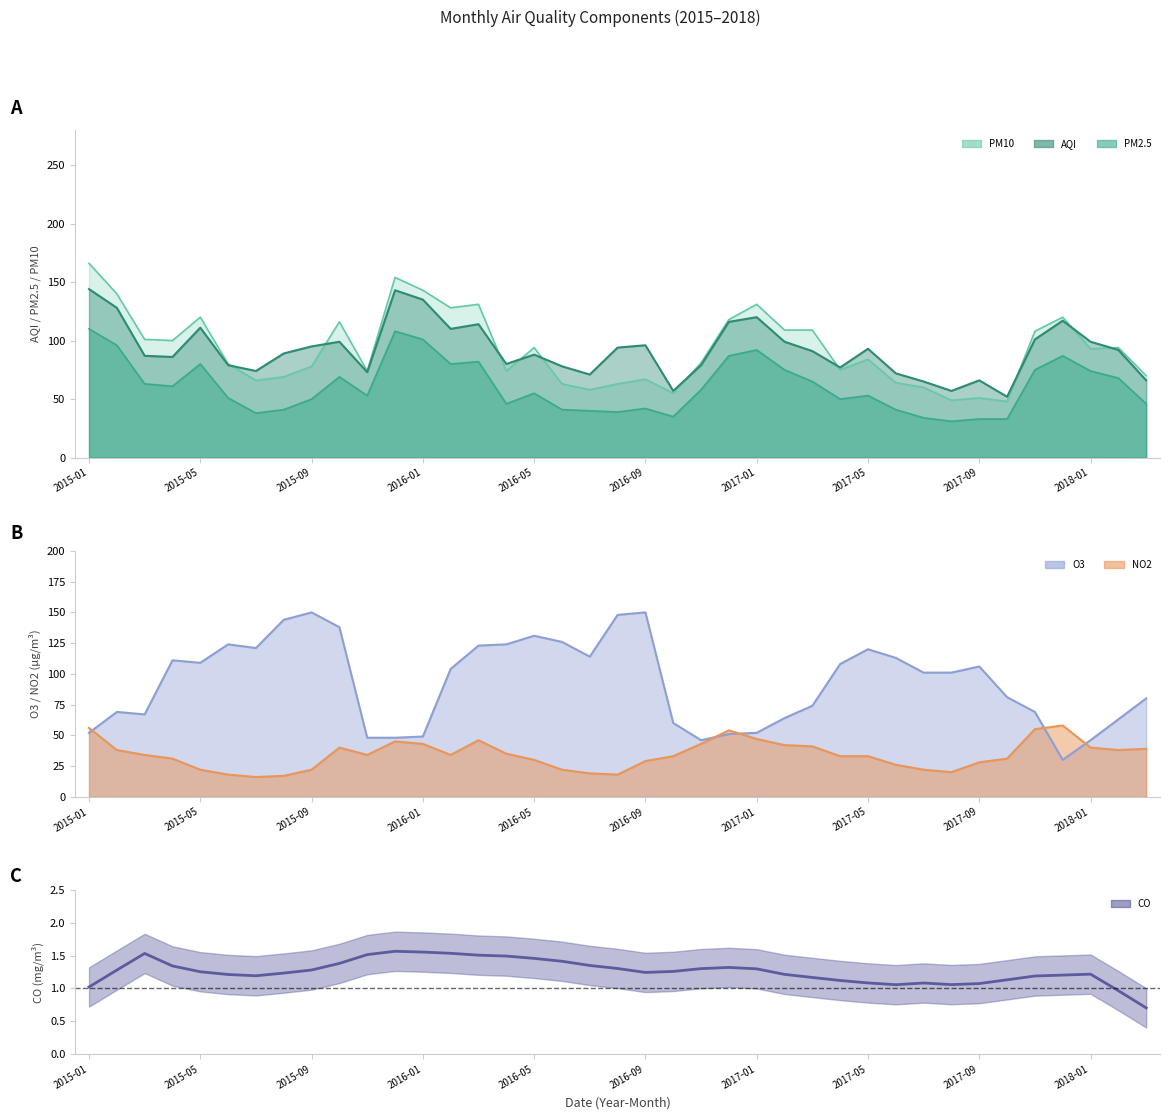

How many points are higher than both their immediate neighbors (excluding endpoints)?

5